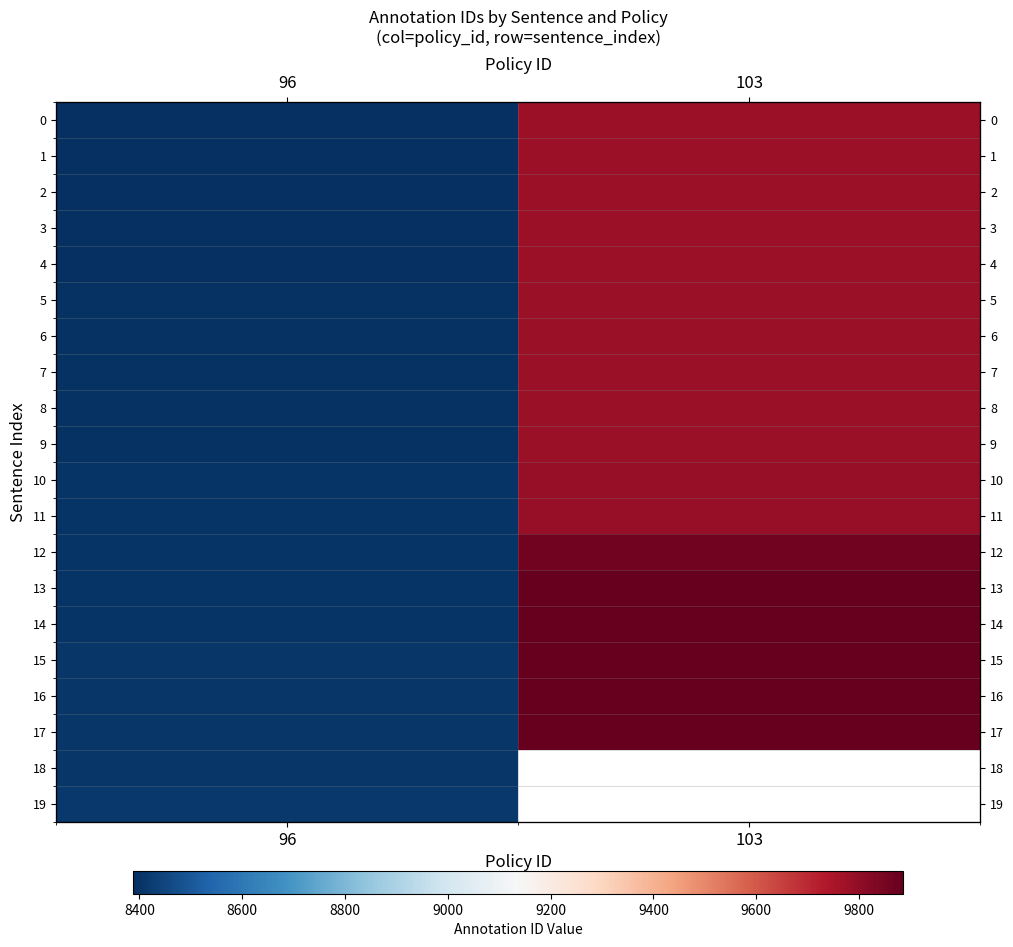

Which series changed the most between 96 and 103?

13